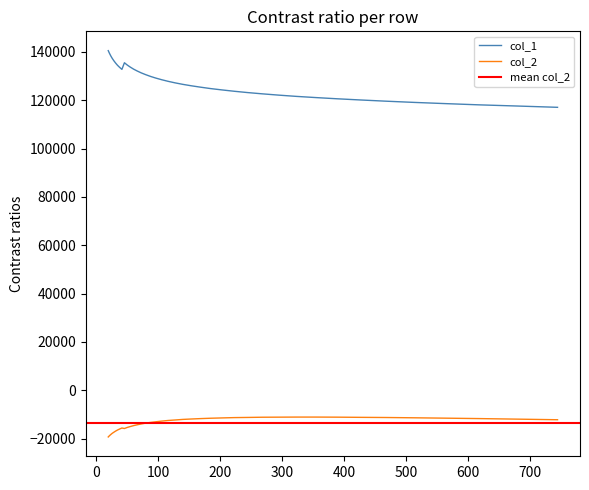

Which category has the highest value in the col_1 series?

20